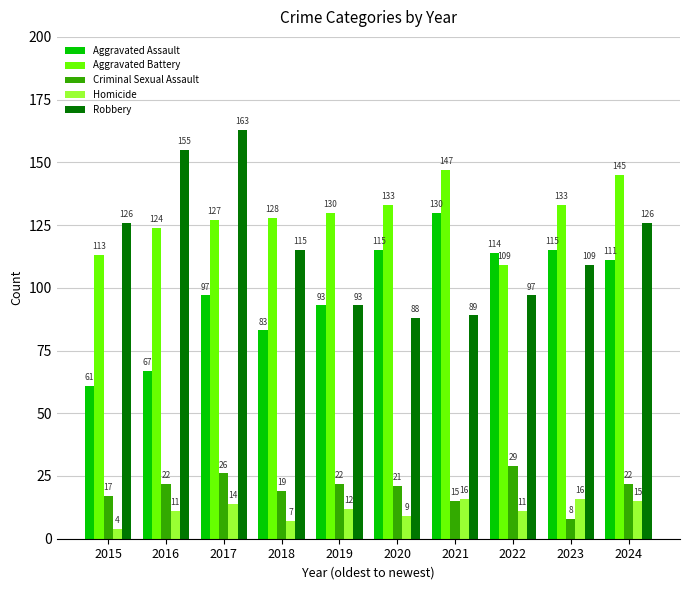

Which category has the lowest value in the Criminal Sexual Assault series?

2023